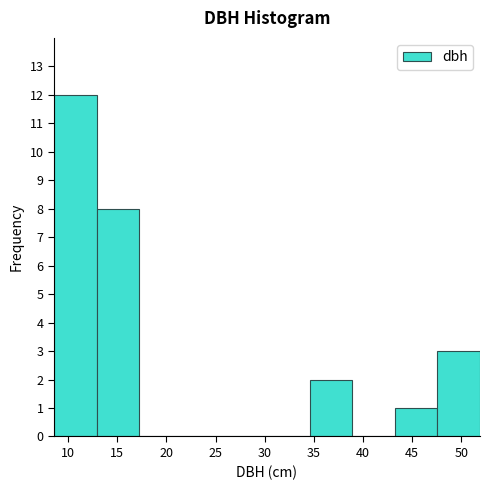

Reading left to right, transcribe this chart: for each bar, give the range it covers on the x-axis and its height. Neither the bar edges nor the heights are printed on the chart, so give them approximately, as read against the axes.

8.5 to 13.0: 12
13.0 to 17.0: 8
17.0 to 21.5: 0
21.5 to 26.0: 0
26.0 to 30.0: 0
30.0 to 34.5: 0
34.5 to 39.0: 2
39.0 to 43.0: 0
43.0 to 47.5: 1
47.5 to 52.0: 3